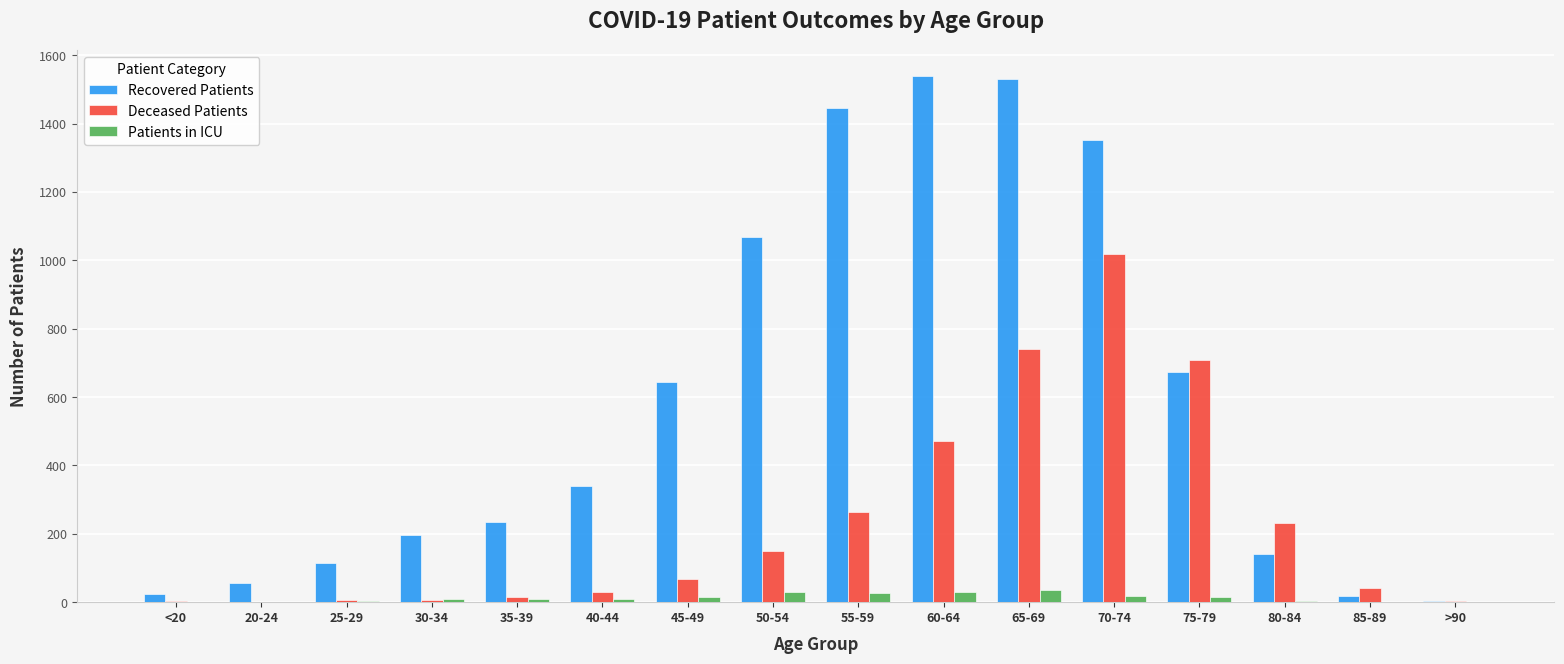

The value of Deceased Patients at 55-59 is 265. True or false?

True